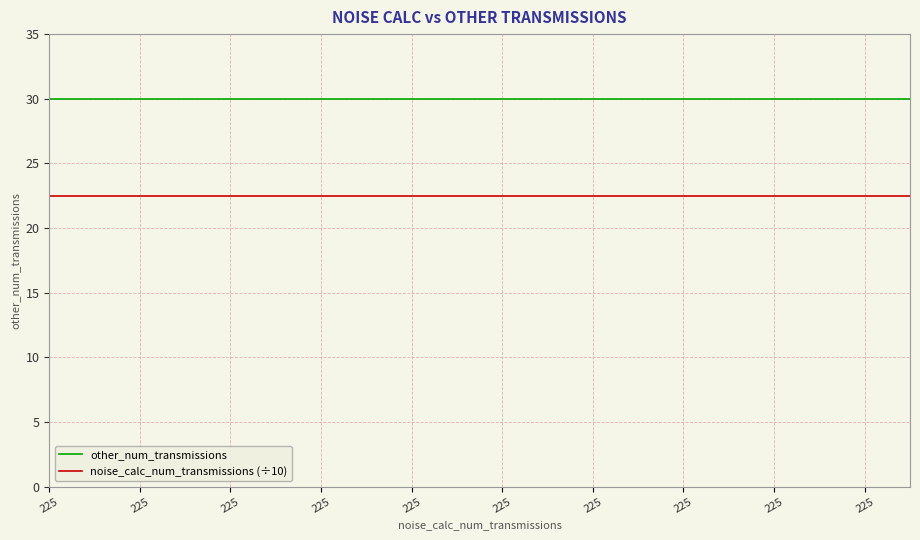

Which series has the largest total across all categories?

other_num_transmissions